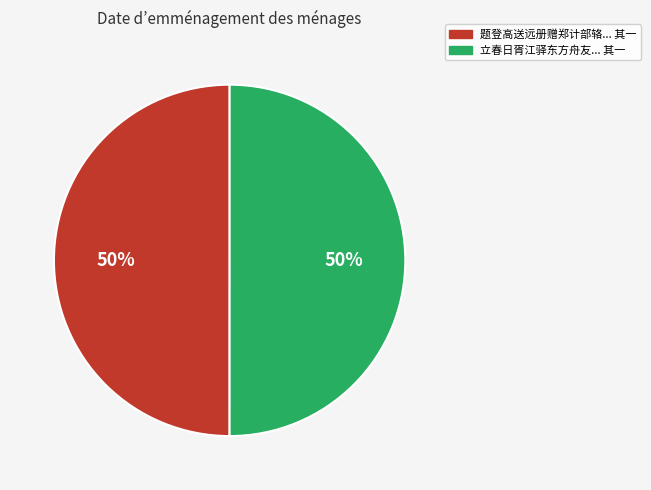

To the nearest percent, what is the average slice percentage?

50%